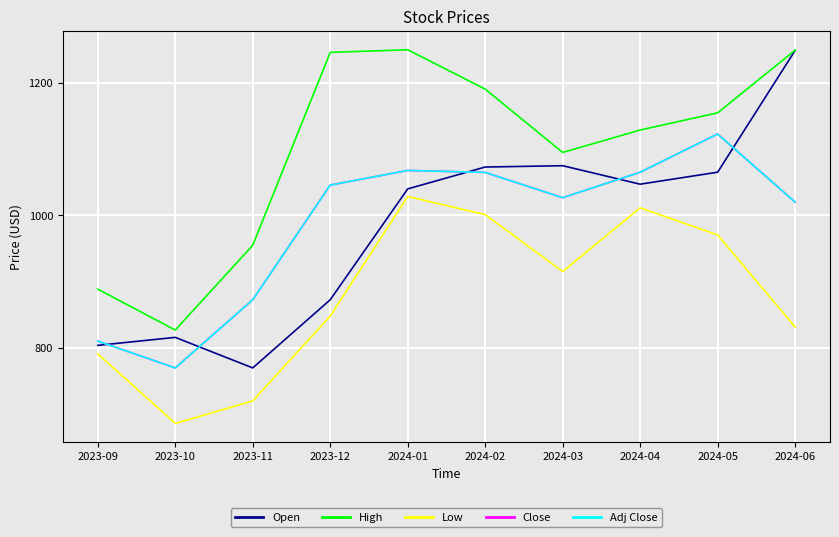

Which series has the largest range (max minus min)?

Open